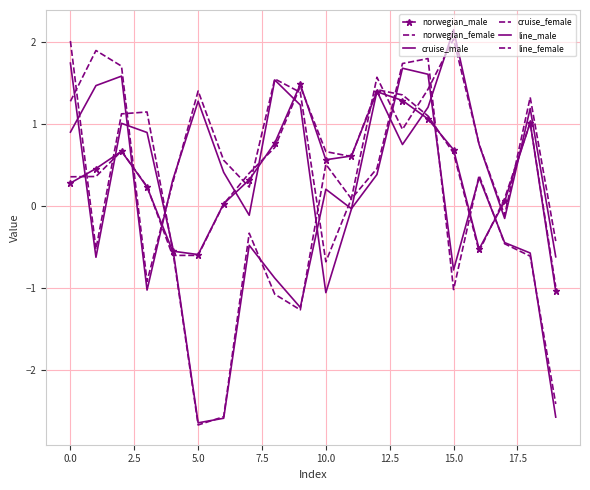

How many data points in norwegian_female are above 0?

16